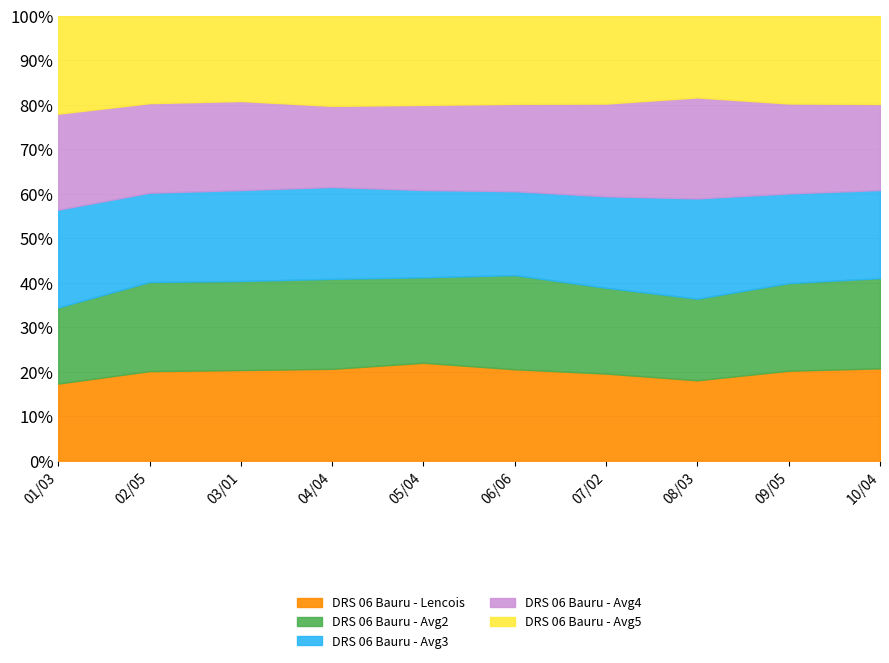

How many times do DRS 06 Bauru - Avg3 and DRS 06 Bauru - Lencois cross each other?

4